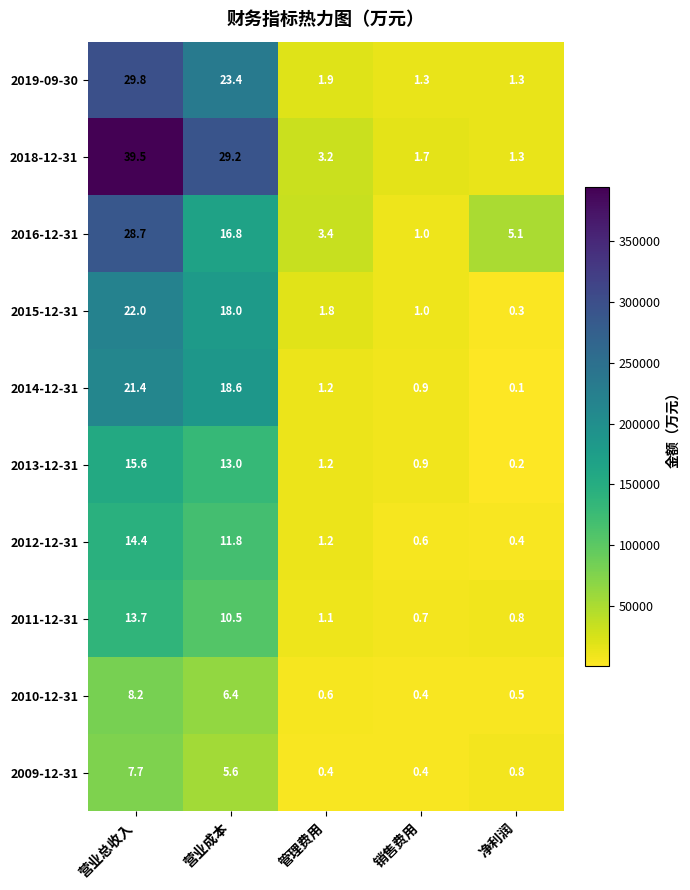

List the series in order of their peak value, lowest first.

2009-12-31, 2010-12-31, 2011-12-31, 2012-12-31, 2013-12-31, 2014-12-31, 2015-12-31, 2016-12-31, 2019-09-30, 2018-12-31